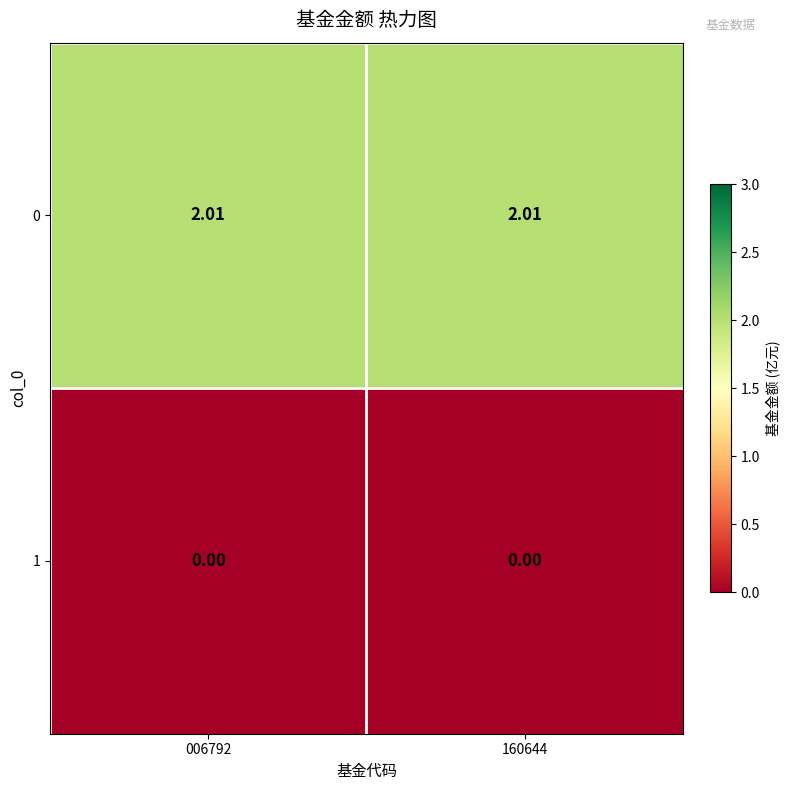

Is the value of 0 at 160644 greater than the value of 1 at 160644?

Yes